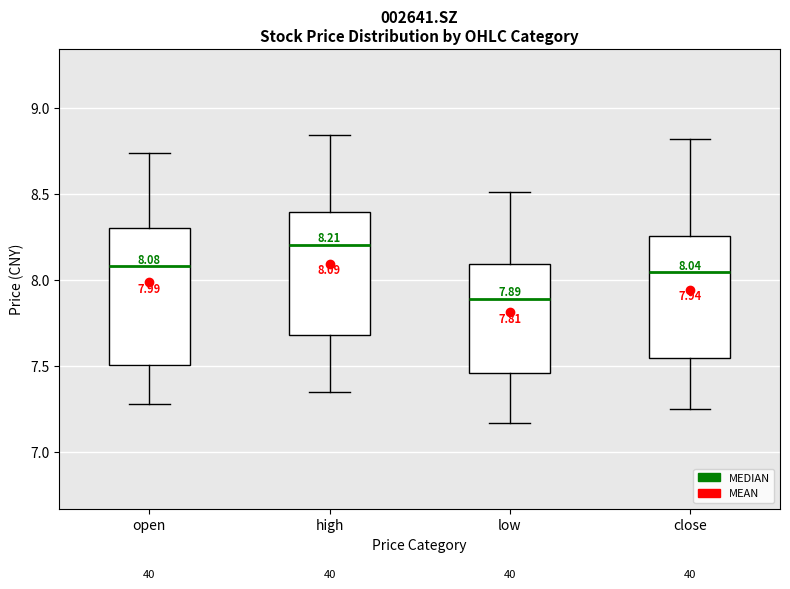

Which box is the tallest, from its lower edge to its upper edge?

open